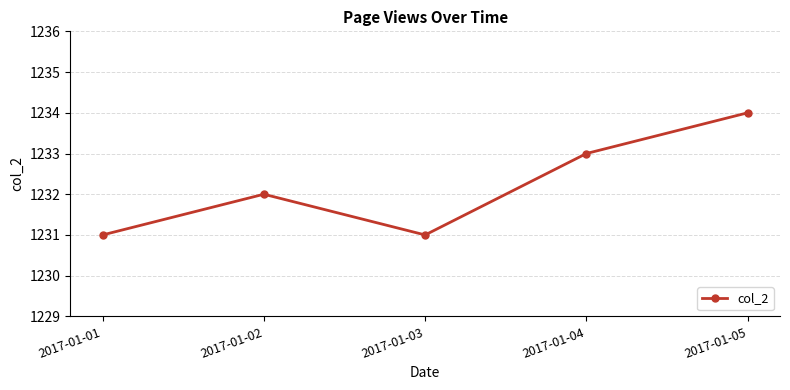

What is the value of the 5th point from the left?

1234